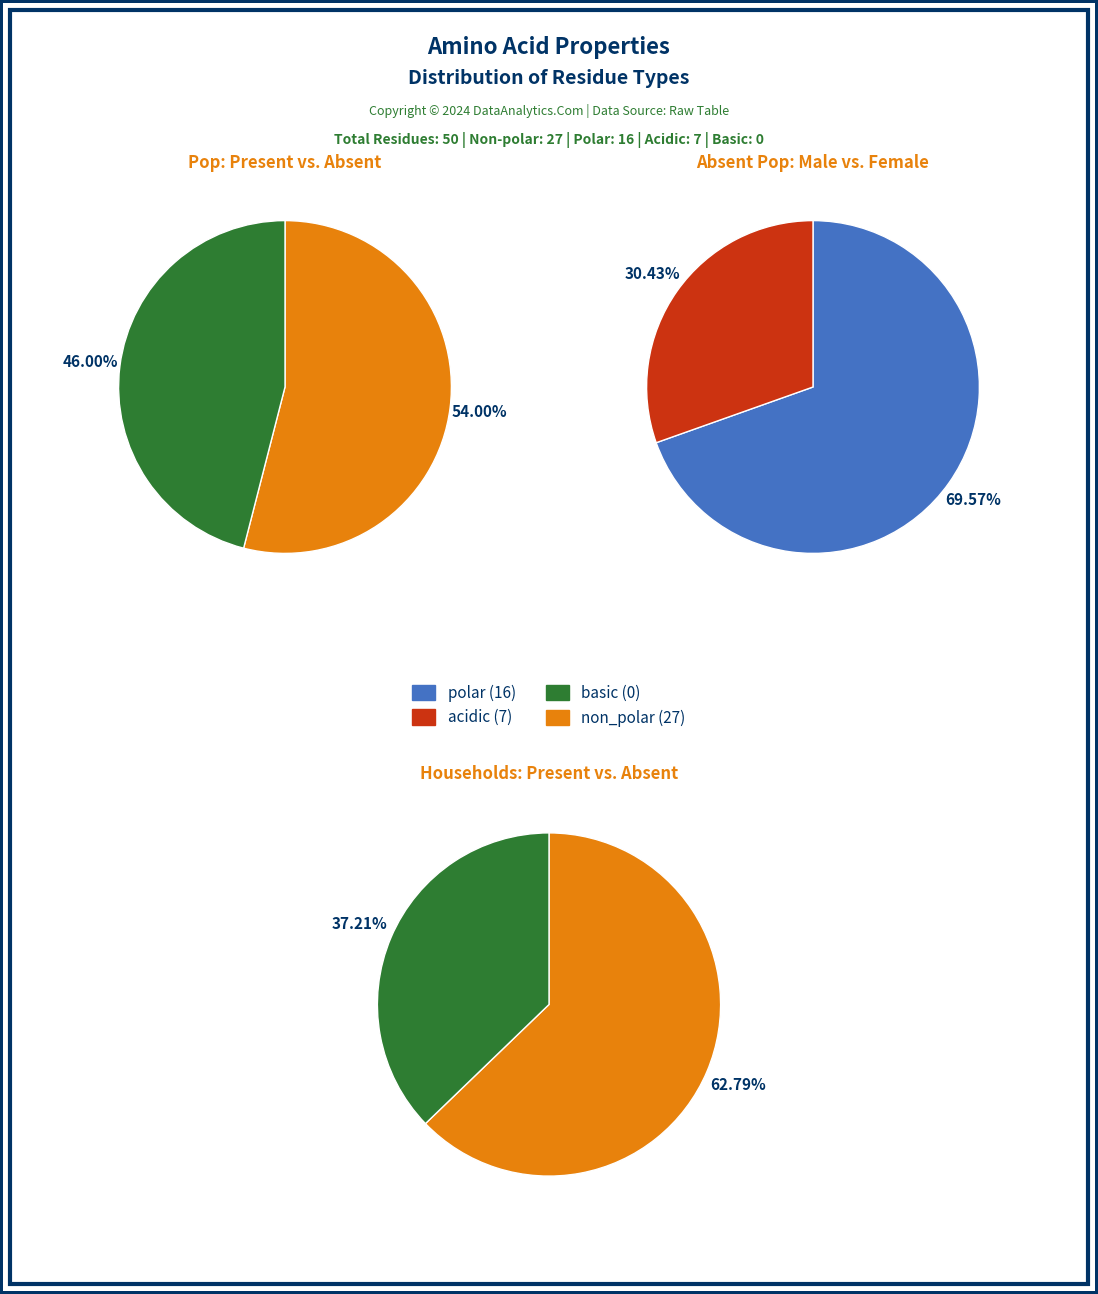

Rank the categories by value from lowest to highest.

basic, acidic, polar, non_polar